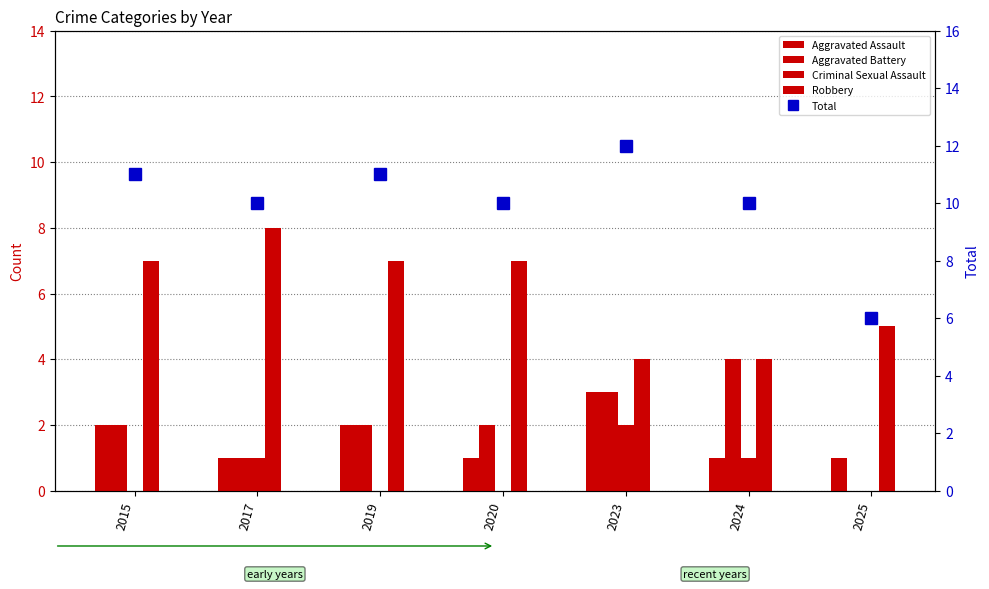

What is the total value across all series at 2024?

20